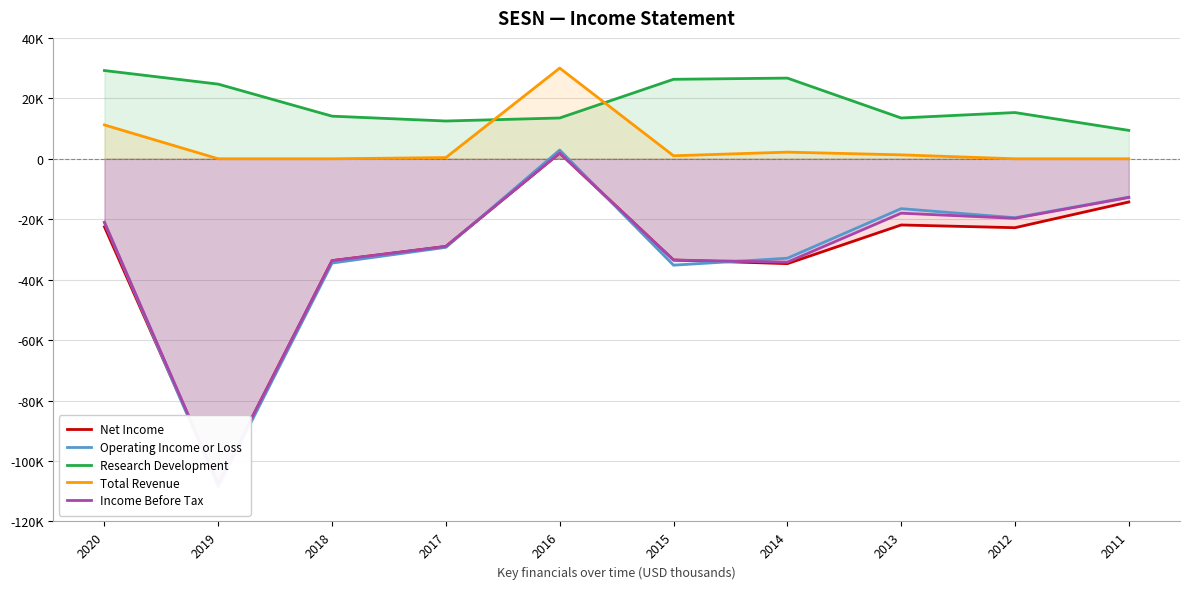

Which series has the largest total across all categories?

Research Development